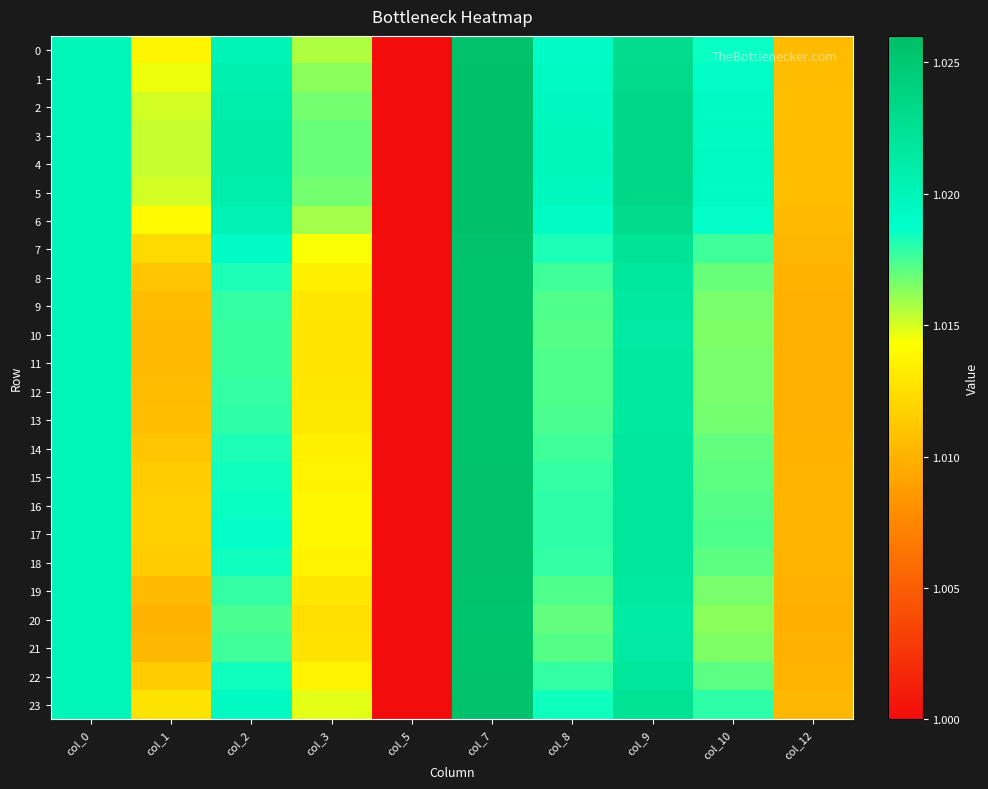

How many series are shown in this chart?

24